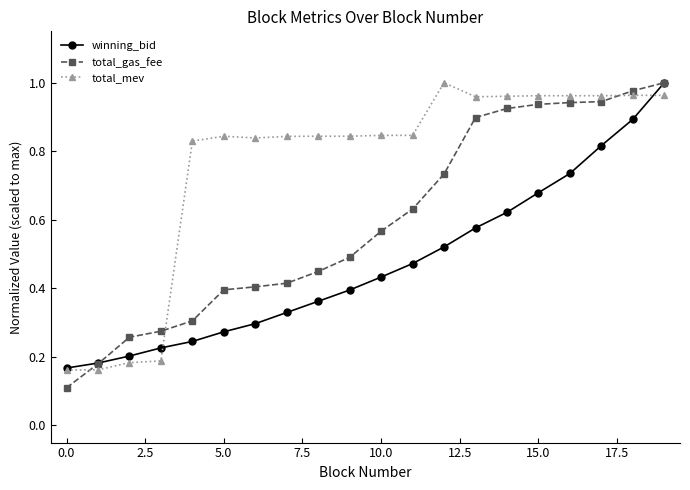

How many categories are shown in the chart?

20